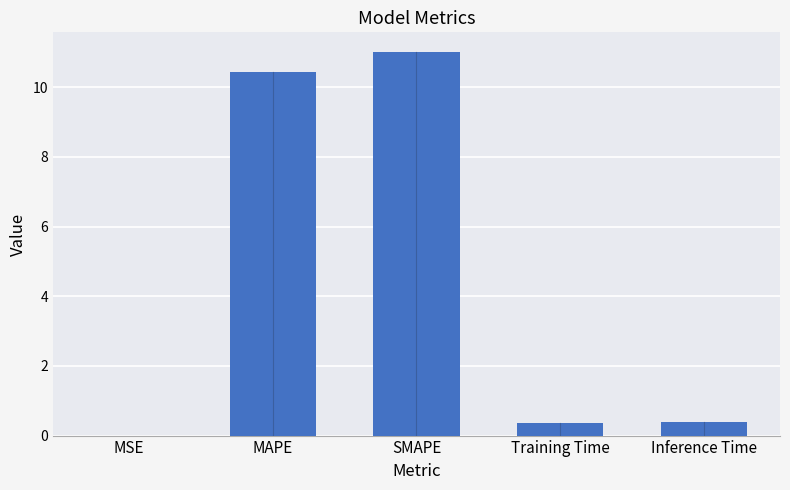

What is the approximate value at Training Time?

0.4